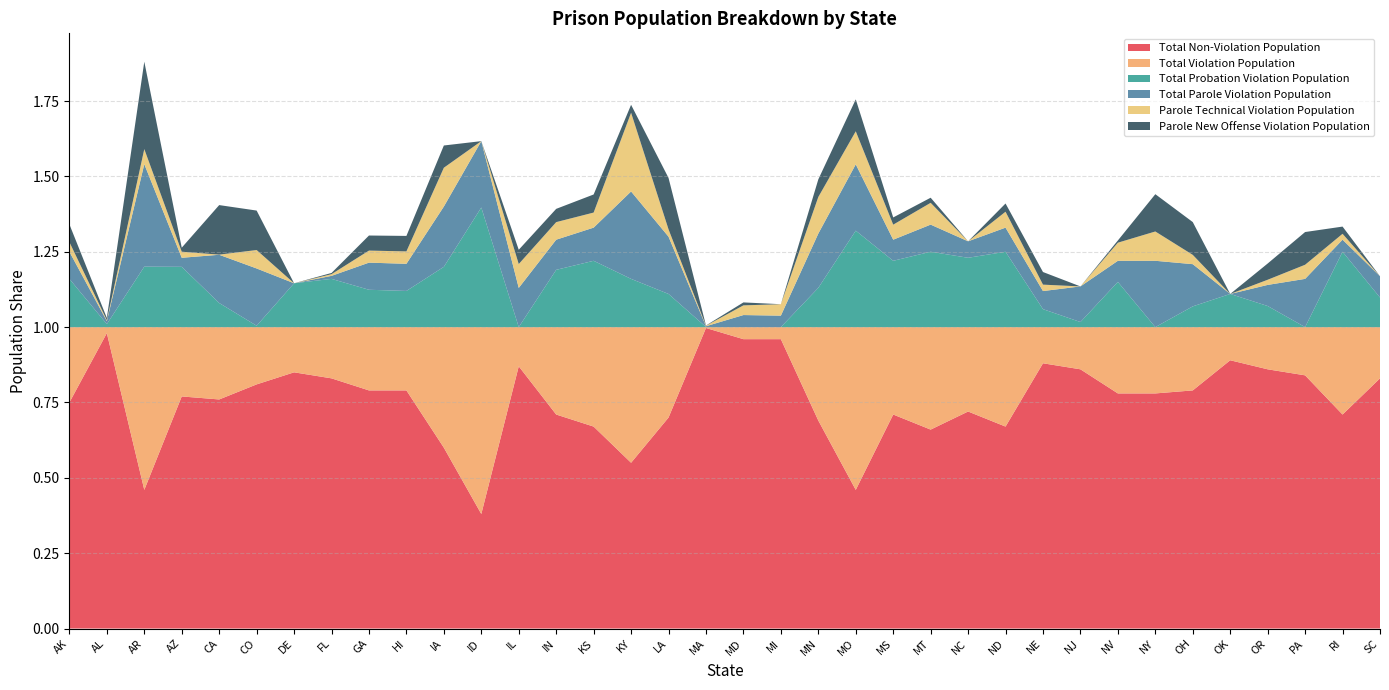

Reading left to right, extract all data points from this chart.

Total Non-Violation Population: 0.8	1.0	0.5	0.8	0.8	0.8	0.8	0.8	0.8	0.8	0.6	0.4	0.9	0.7	0.7	0.6	0.7	1.0	1.0	1.0	0.7	0.5	0.7	0.7	0.7	0.7	0.9	0.9	0.8	0.8	0.8	0.9	0.9	0.8	0.7	0.8
Total Violation Population: 0.2	0.0	0.5	0.2	0.2	0.2	0.1	0.2	0.2	0.2	0.4	0.6	0.1	0.3	0.3	0.5	0.3	0.0	0.0	0.0	0.3	0.5	0.3	0.3	0.3	0.3	0.1	0.1	0.2	0.2	0.2	0.1	0.1	0.2	0.3	0.2
Total Probation Violation Population: 0.2	0.0	0.2	0.2	0.1	0.0	0.1	0.2	0.1	0.1	0.2	0.4	0.0	0.2	0.2	0.2	0.1	0.0	0.0	0.0	0.1	0.3	0.2	0.2	0.2	0.2	0.1	0.0	0.1	0.0	0.1	0.1	0.1	0.0	0.2	0.1
Total Parole Violation Population: 0.1	0.0	0.3	0.0	0.2	0.2	0.0	0.0	0.1	0.1	0.2	0.2	0.1	0.1	0.1	0.3	0.2	0.0	0.0	0.0	0.2	0.2	0.1	0.1	0.1	0.1	0.1	0.1	0.1	0.2	0.1	0.0	0.1	0.2	0.0	0.1
Parole Technical Violation Population: 0.0	0.0	0.1	0.0	0.0	0.1	0.0	0.0	0.0	0.0	0.1	0.0	0.1	0.1	0.1	0.3	0.0	0.0	0.0	0.0	0.1	0.1	0.0	0.1	0.0	0.1	0.0	0.0	0.1	0.1	0.0	0.0	0.0	0.0	0.0	0.0
Parole New Offense Violation Population: 0.1	0.0	0.3	0.0	0.2	0.1	0.0	0.0	0.1	0.1	0.1	0.0	0.0	0.0	0.1	0.0	0.2	0.0	0.0	0.0	0.1	0.1	0.0	0.0	0.0	0.0	0.0	0.0	0.0	0.1	0.1	0.0	0.1	0.1	0.0	0.0